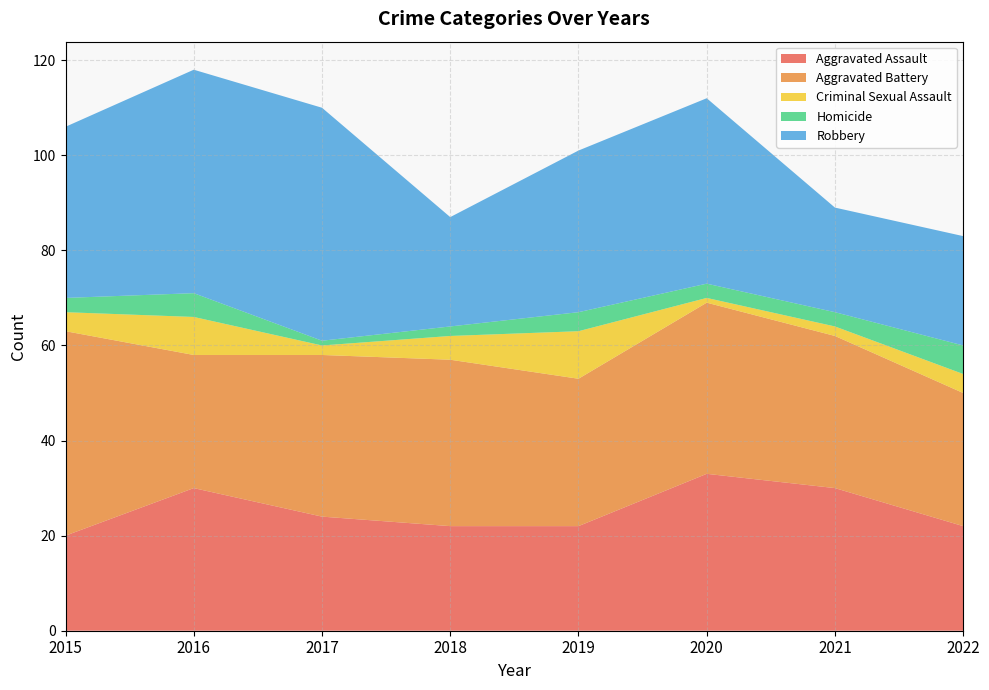

Reading left to right, what are all the values shown in this chart?

Aggravated Assault: 20	30	24	22	22	33	30	22
Aggravated Battery: 43	28	34	35	31	36	32	28
Criminal Sexual Assault: 4	8	2	5	10	1	2	4
Homicide: 3	5	1	2	4	3	3	6
Robbery: 36	47	49	23	34	39	22	23